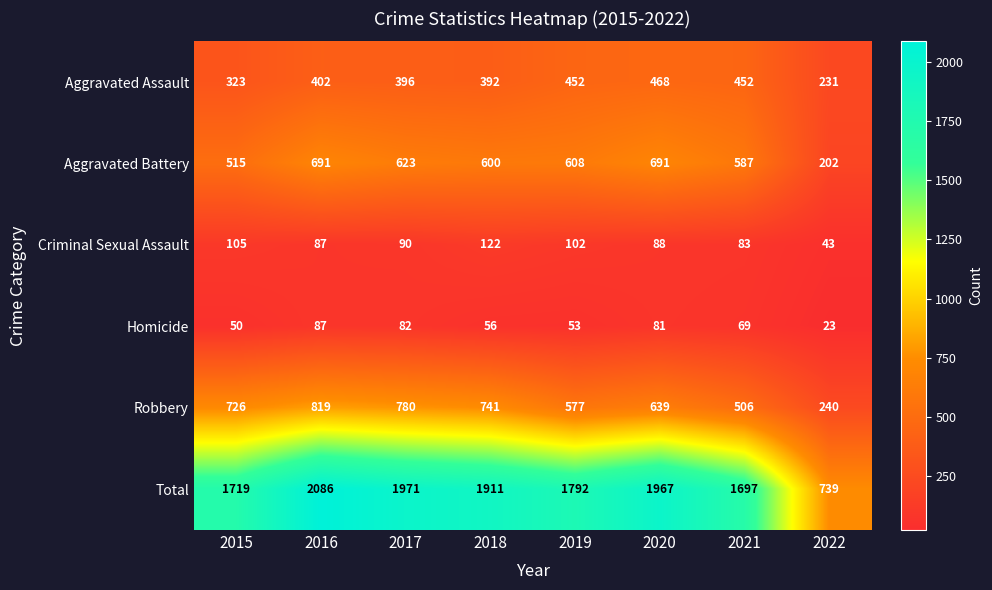

The Robbery series shows 1465 at 2016. True or false?

False